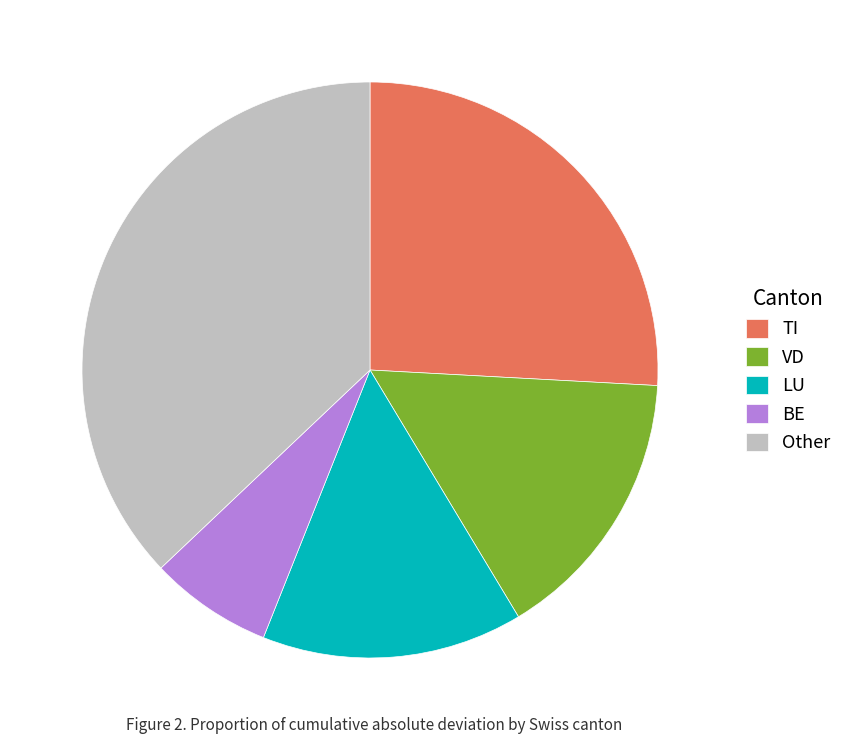

Does VD represent more than half of the total?

No